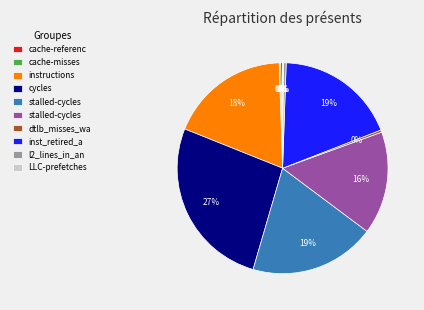

Is there any slice that represents more than half of the pie?

No